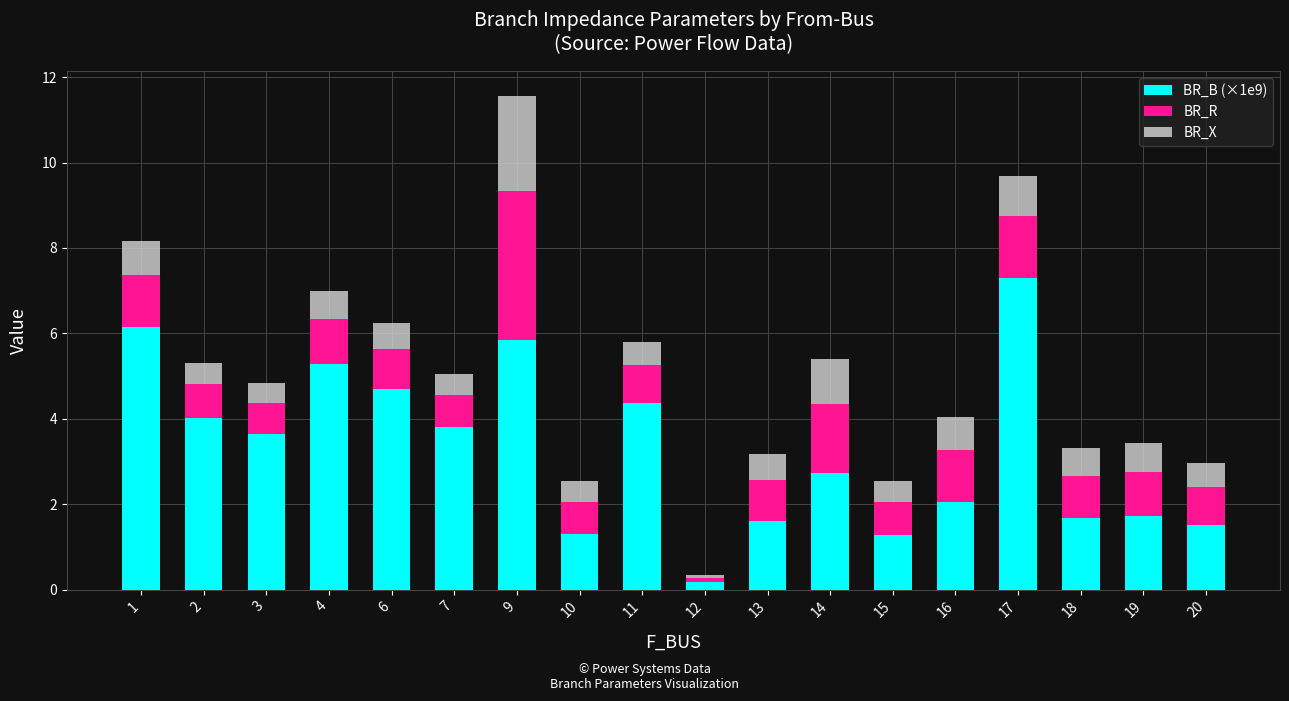

At which category is the sum across all series the highest?

9